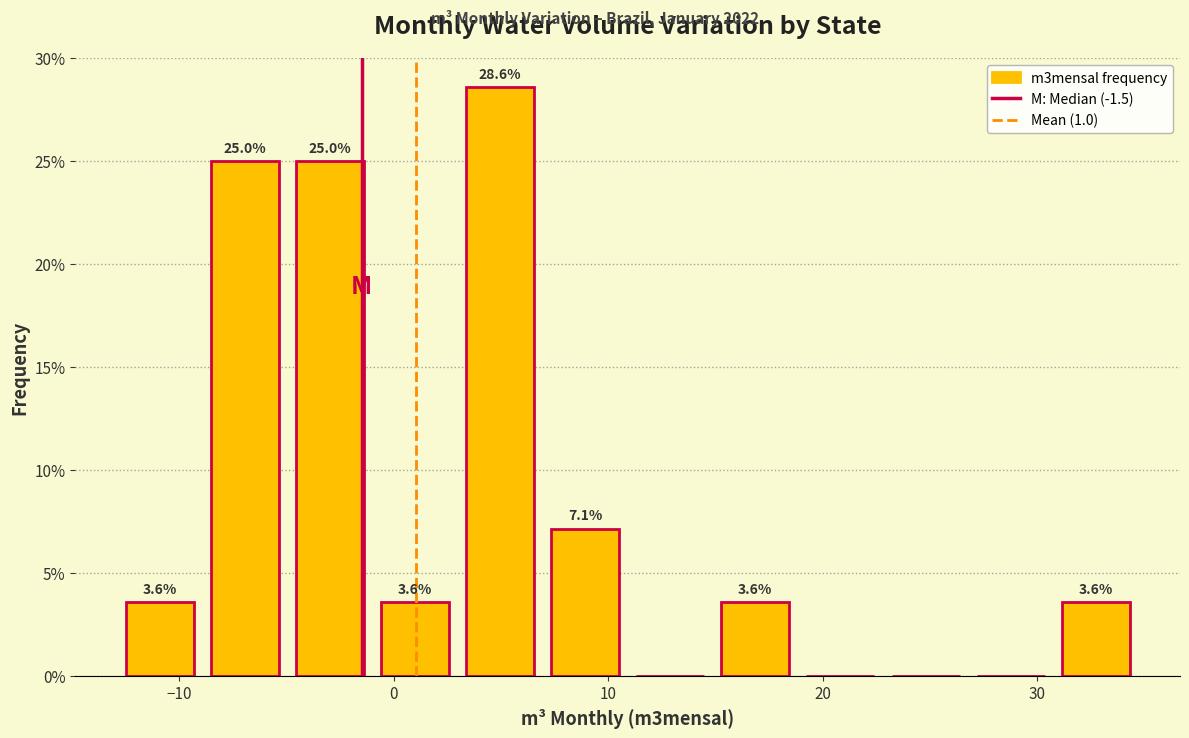

Around what value on the x-axis is the tallest bar? Give the approximate position of its centre, as read against the axis.

5